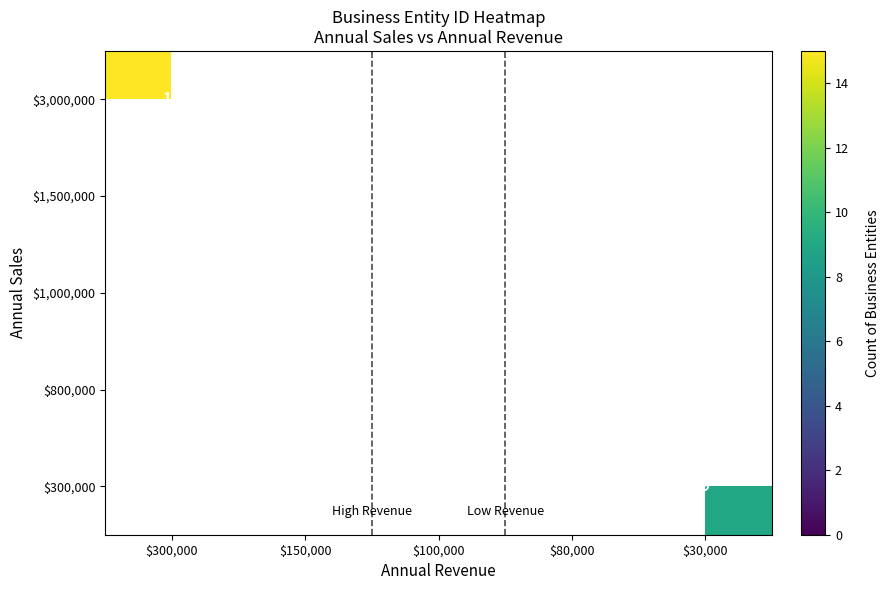

The value of $800,000 at $80,000 is 13.0. True or false?

True